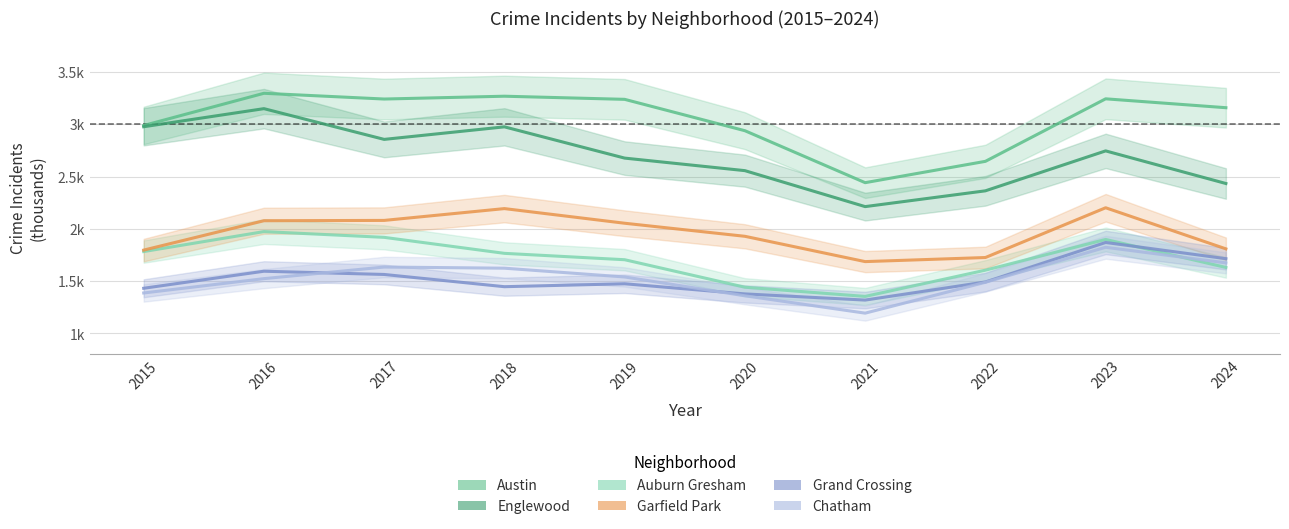

Where is the first local minimum for Auburn Gresham?

2021